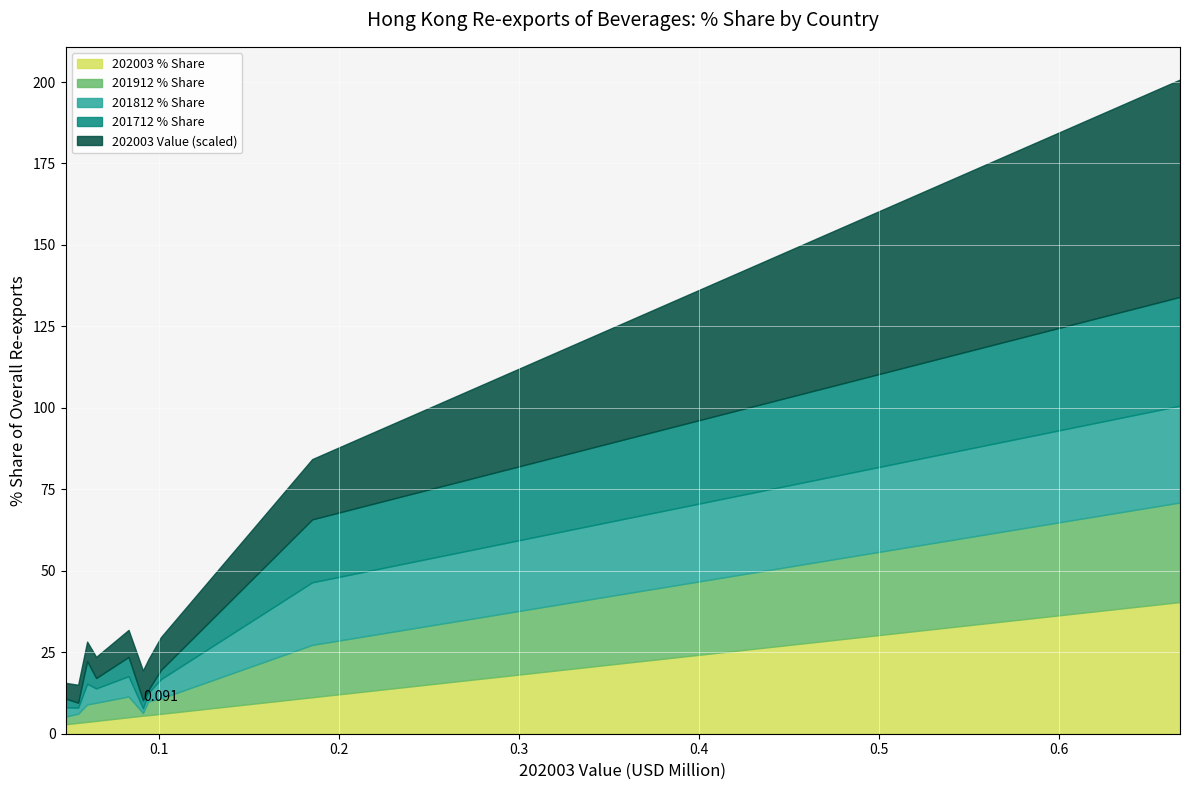

Is it true that 202003 Value equals 0.1 at JAPAN?

True